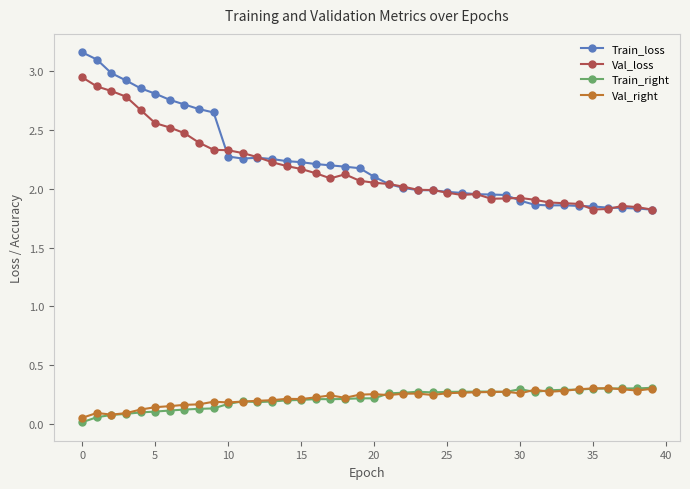

Which series has the widest spread of values?

Train_loss